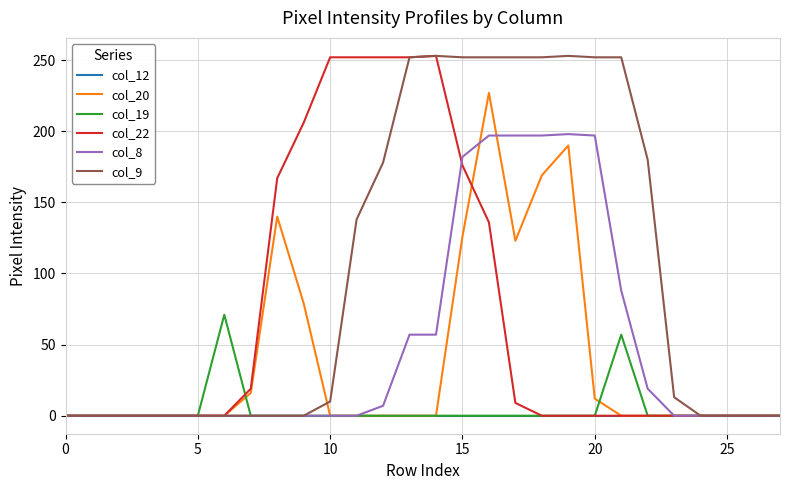

Which series has the largest total across all categories?

col_9